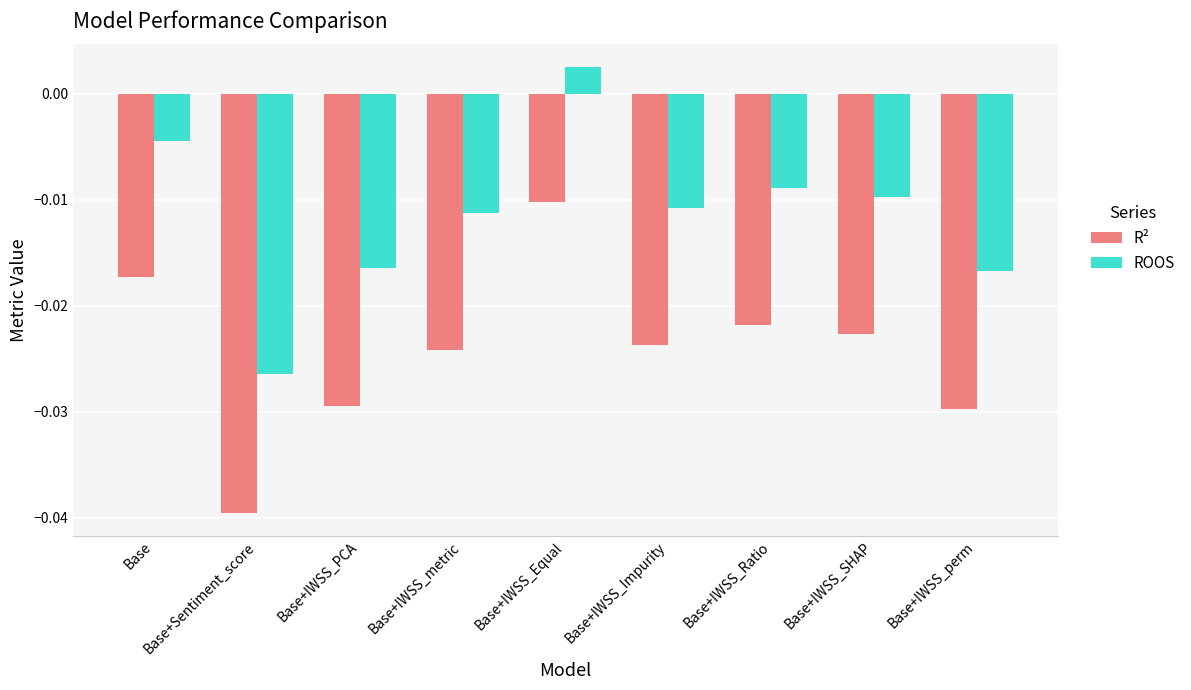

Which series changed the most between Base and Base+IWSS_Ratio?

R²